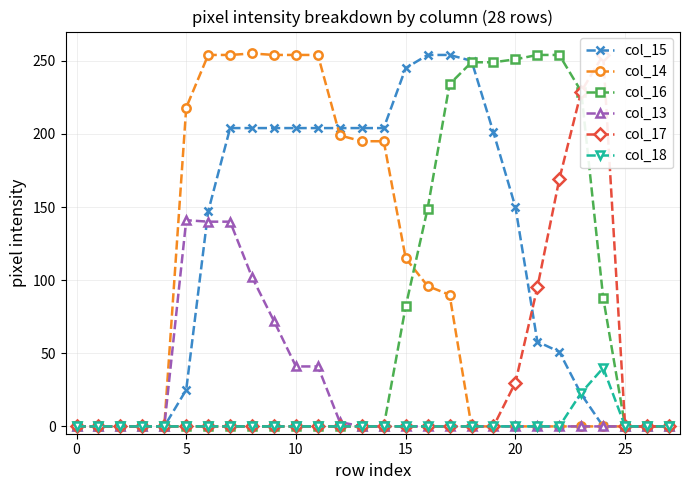

Is it true that col_14 equals 115 at 15?

True